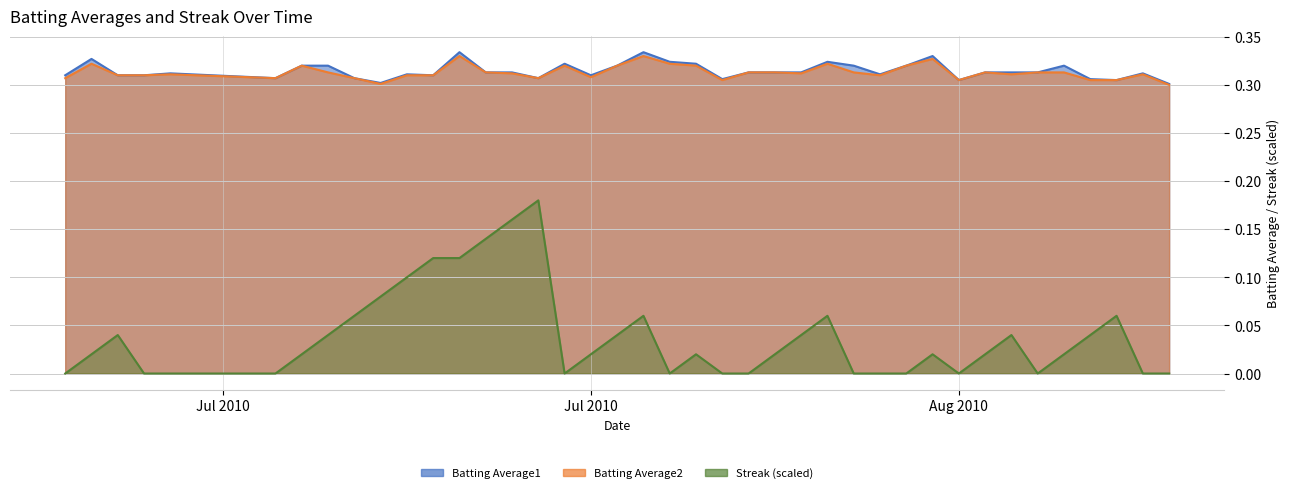

Reading left to right, extract all data points from this chart.

Batting Average1: 0.3	0.3	0.3	0.3	0.3	0.3	0.3	0.3	0.3	0.3	0.3	0.3	0.3	0.3	0.3	0.3	0.3	0.3	0.3	0.3	0.3	0.3	0.3	0.3	0.3	0.3	0.3	0.3	0.3	0.3	0.3	0.3	0.3	0.3	0.3	0.3	0.3	0.3	0.3	0.3
Batting Average2: 0.3	0.3	0.3	0.3	0.3	0.3	0.3	0.3	0.3	0.3	0.3	0.3	0.3	0.3	0.3	0.3	0.3	0.3	0.3	0.3	0.3	0.3	0.3	0.3	0.3	0.3	0.3	0.3	0.3	0.3	0.3	0.3	0.3	0.3	0.3	0.3	0.3	0.3	0.3	0.3
Streak: 0.0	0.0	0.0	0.0	0.0	0.0	0.0	0.0	0.1	0.1	0.1	0.1	0.1	0.1	0.2	0.2	0.0	0.0	0.0	0.1	0.0	0.0	0.0	0.0	0.0	0.0	0.1	0.0	0.0	0.0	0.0	0.0	0.0	0.0	0.0	0.0	0.0	0.1	0.0	0.0